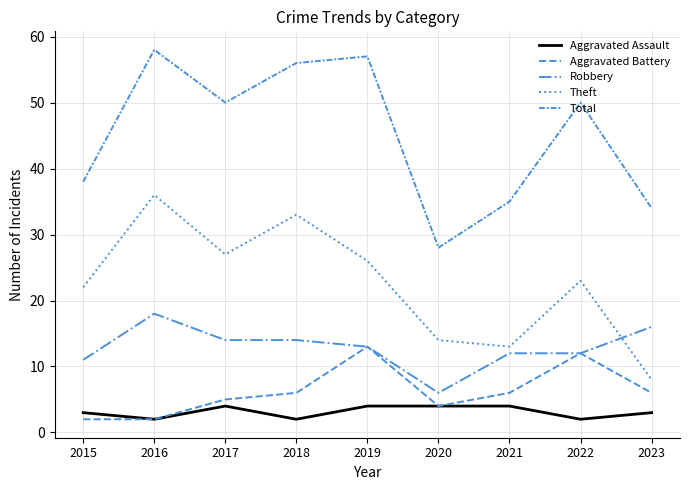

The Total series shows 35 at 2021. True or false?

True